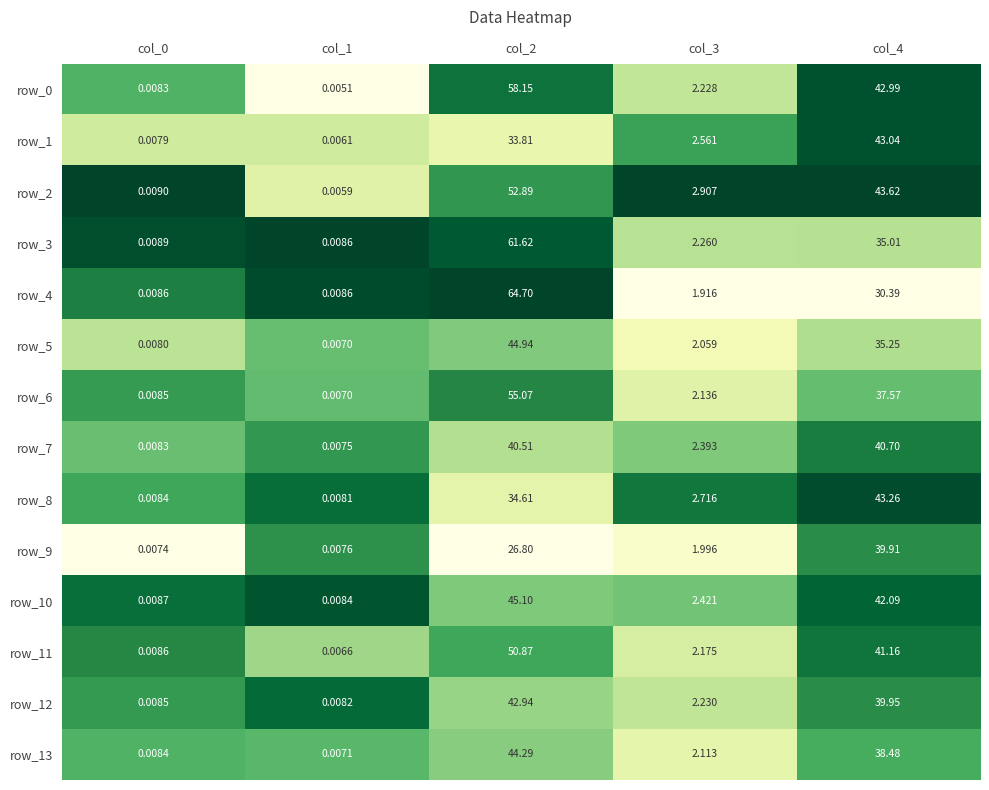

What is the sum of all row_8 values?

80.6